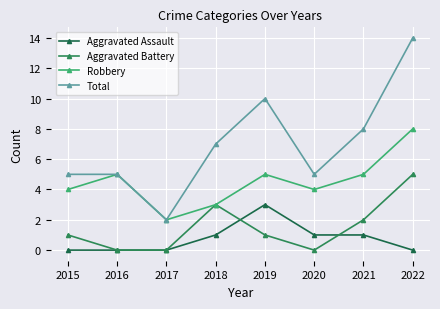

Reading left to right, list all the values displayed in this chart.

Aggravated Assault: 0	0	0	1	3	1	1	0
Aggravated Battery: 1	0	0	3	1	0	2	5
Robbery: 4	5	2	3	5	4	5	8
Total: 5	5	2	7	10	5	8	14